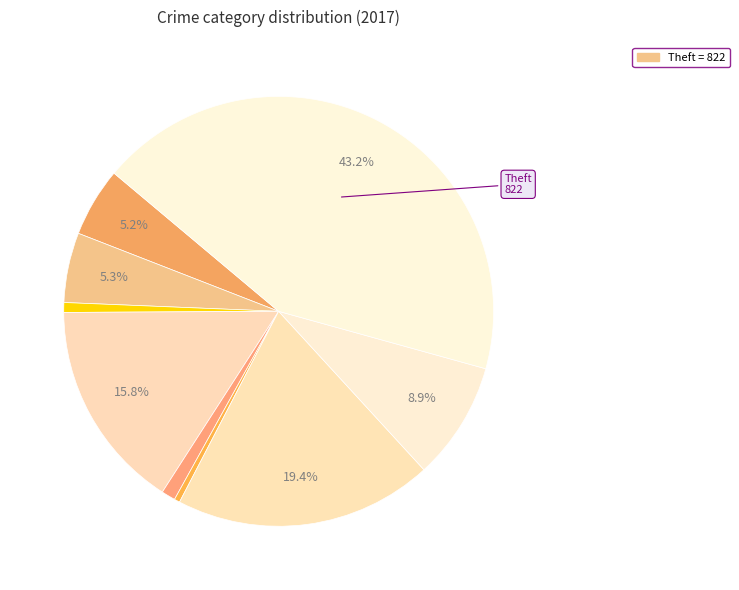

Count the number of slices in the pie.

9